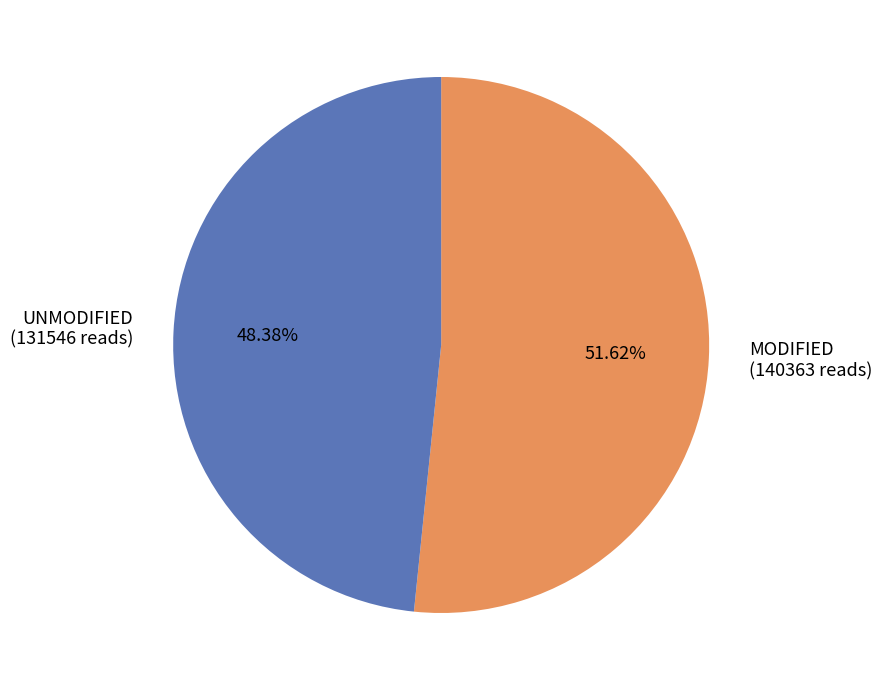

Count the number of slices in the pie.

2